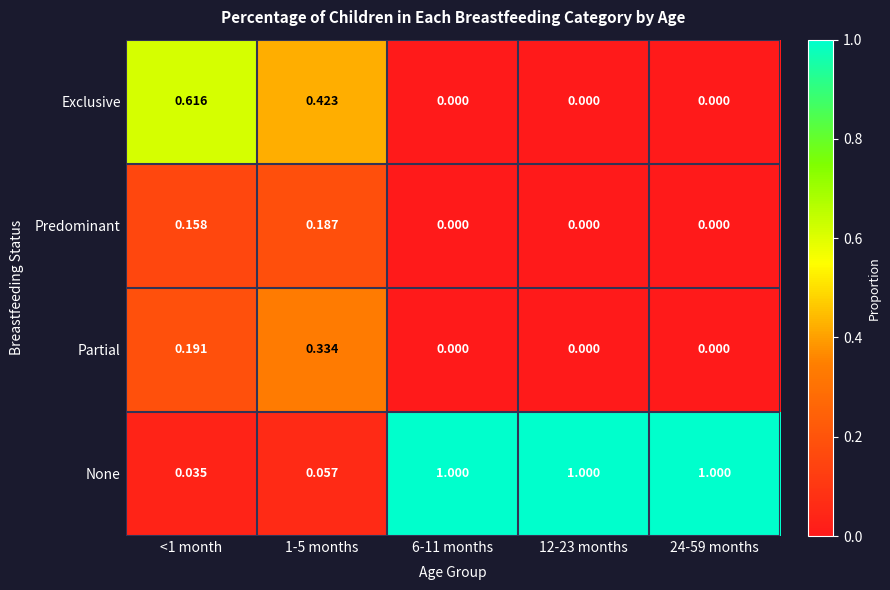

Is the value of Exclusive at 12-23 months greater than the value of None at 6-11 months?

No